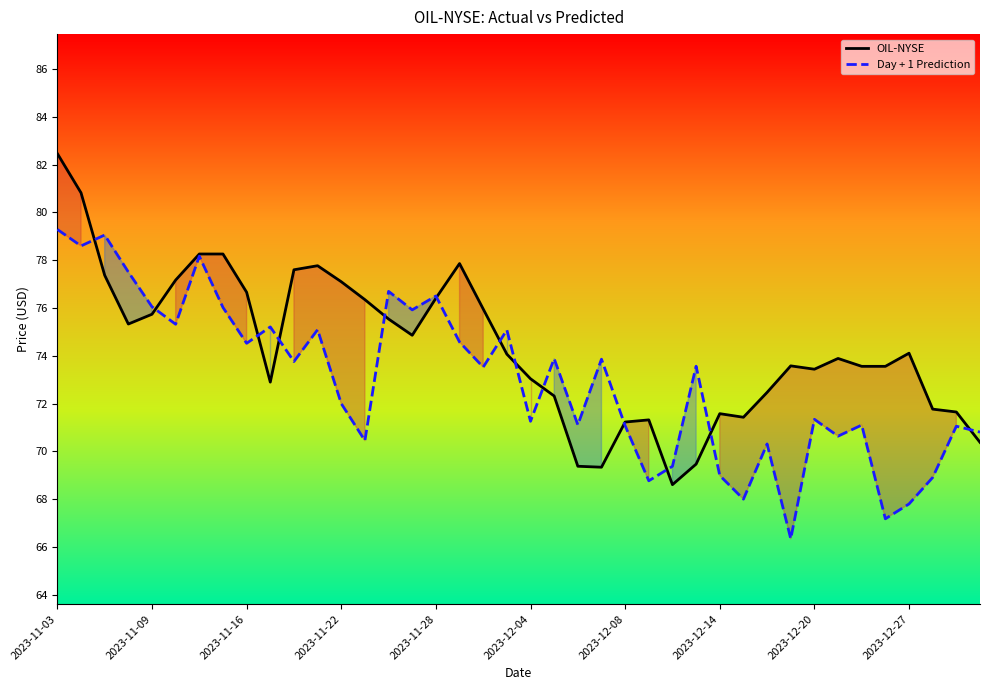

Which series ends up on top after the final intersection of OIL-NYSE and Day + 1 Prediction?

Day + 1 Prediction